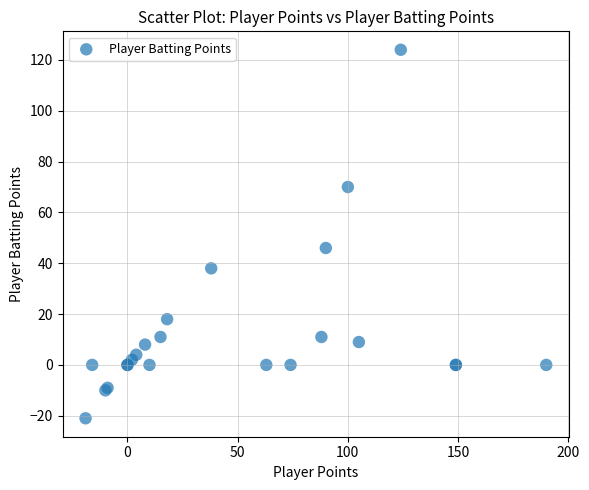

What Y value in the scatter plot is closest to 51?

46